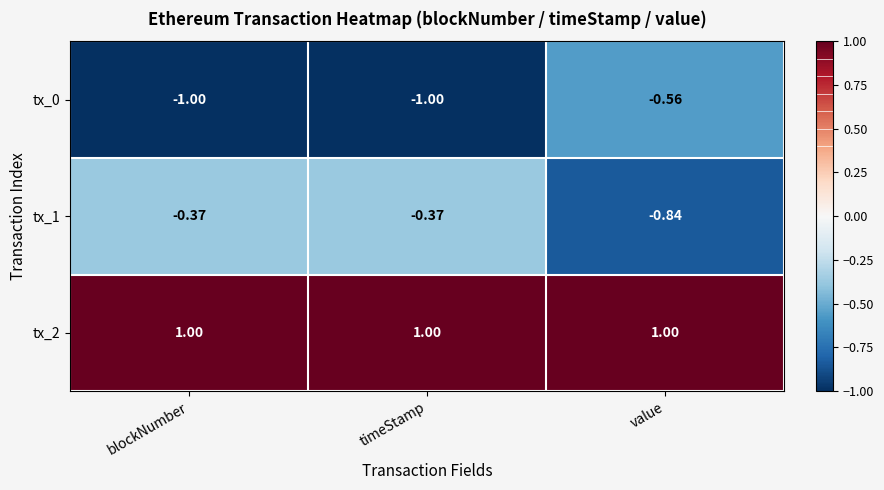

Is the value of tx_1 at blockNumber greater than the value of tx_2 at timeStamp?

No